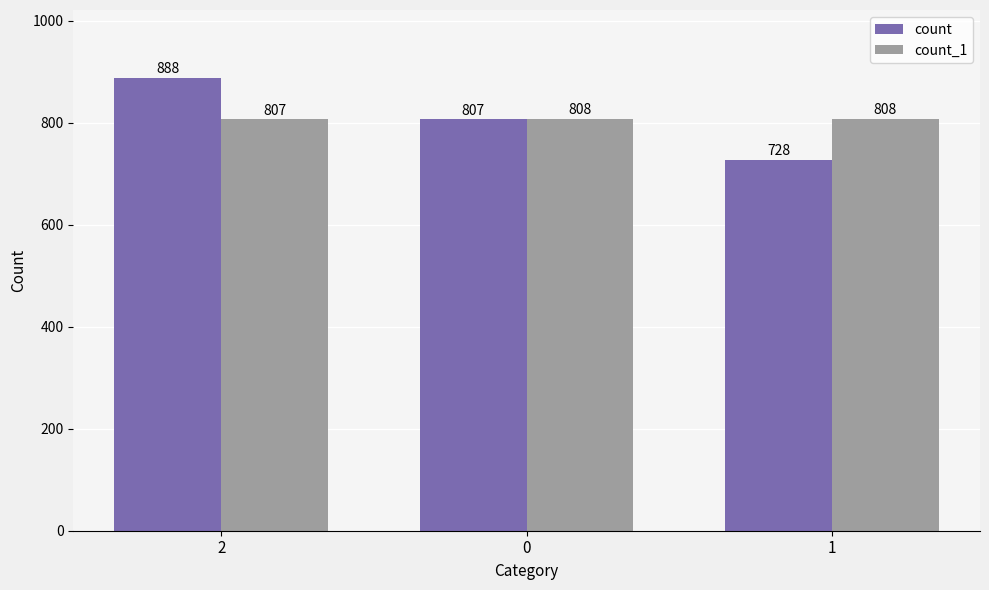

Reading left to right, list all the values displayed in this chart.

count: 2=888	0=807	1=728
count_1: 2=807	0=808	1=808